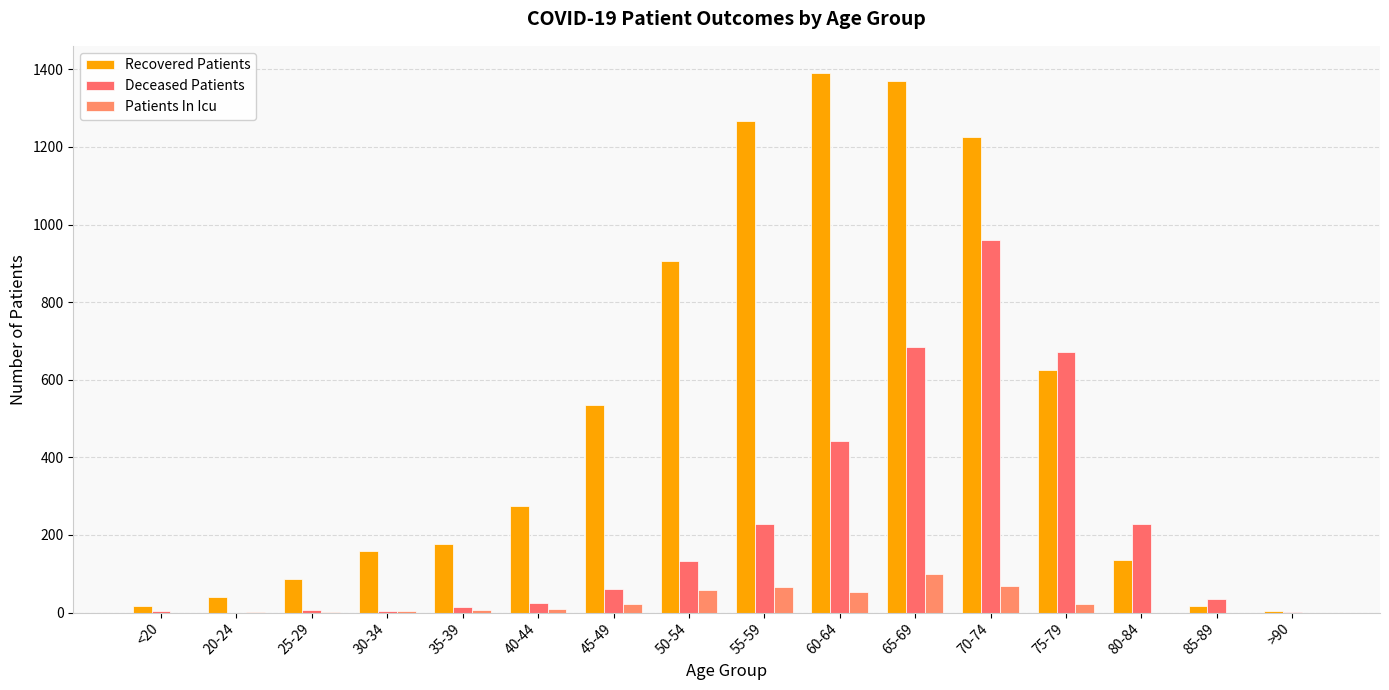

How many data points does each series have?

16